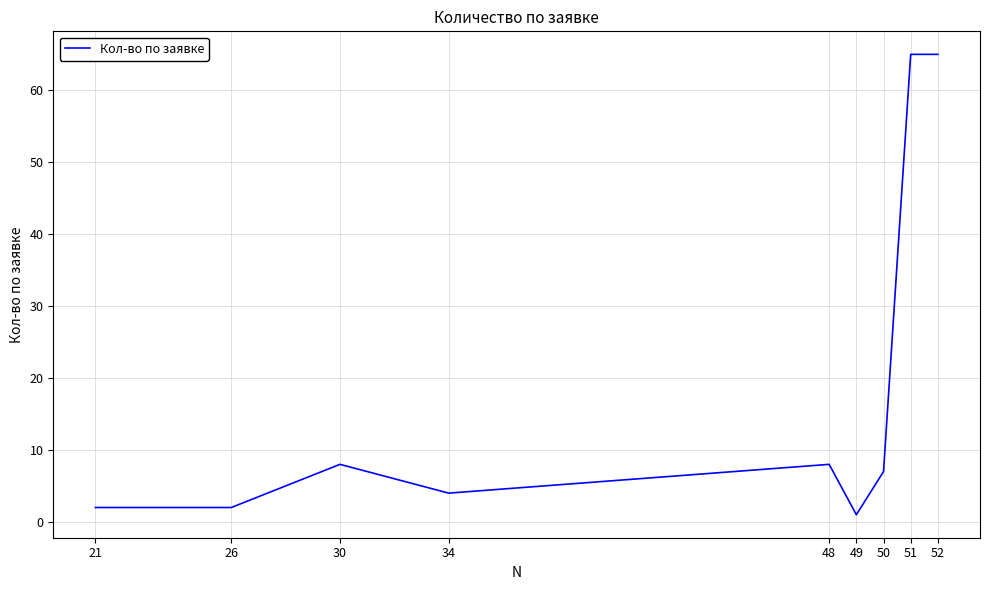

Between 26 and 30, which is larger?

30